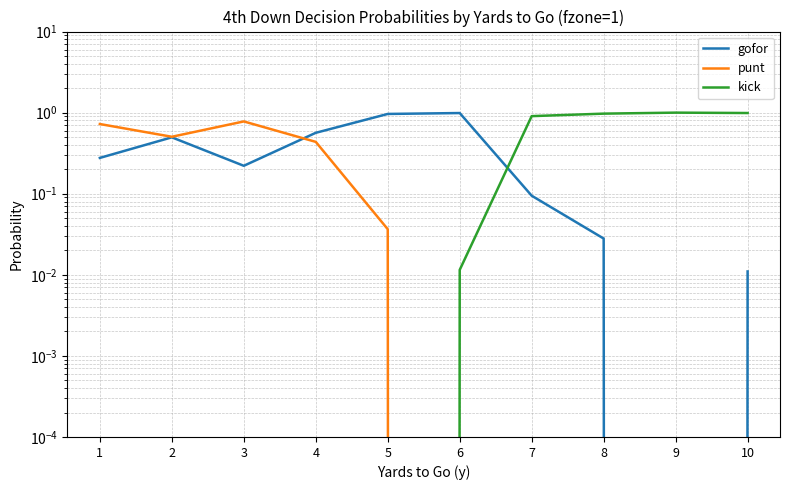

Reading left to right, list all the values displayed in this chart.

gofor: 1=0.3	2=0.5	3=0.2	4=0.6	5=1.0	6=1.0	7=0.1	8=0.0	9=0.0	10=0.0
punt: 1=0.7	2=0.5	3=0.8	4=0.4	5=0.0	6=0.0	7=0.0	8=0.0	9=0.0	10=0.0
kick: 1=0.0	2=0.0	3=0.0	4=0.0	5=0.0	6=0.0	7=0.9	8=1.0	9=1.0	10=1.0